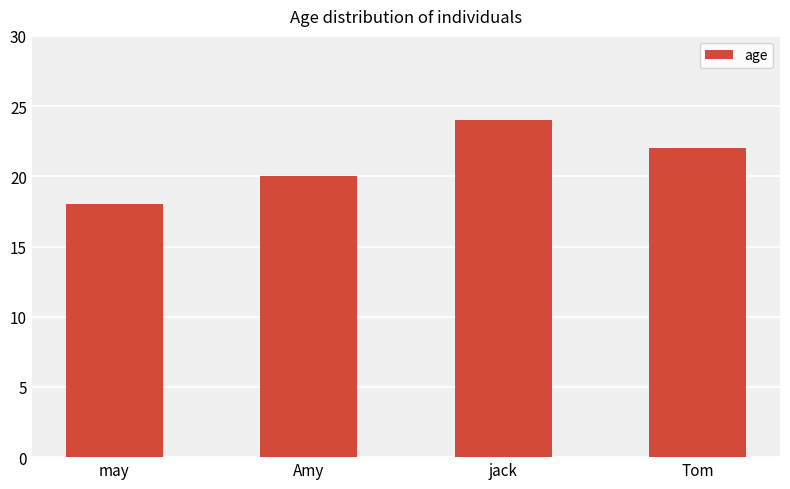

Which has a higher value, jack or may?

jack